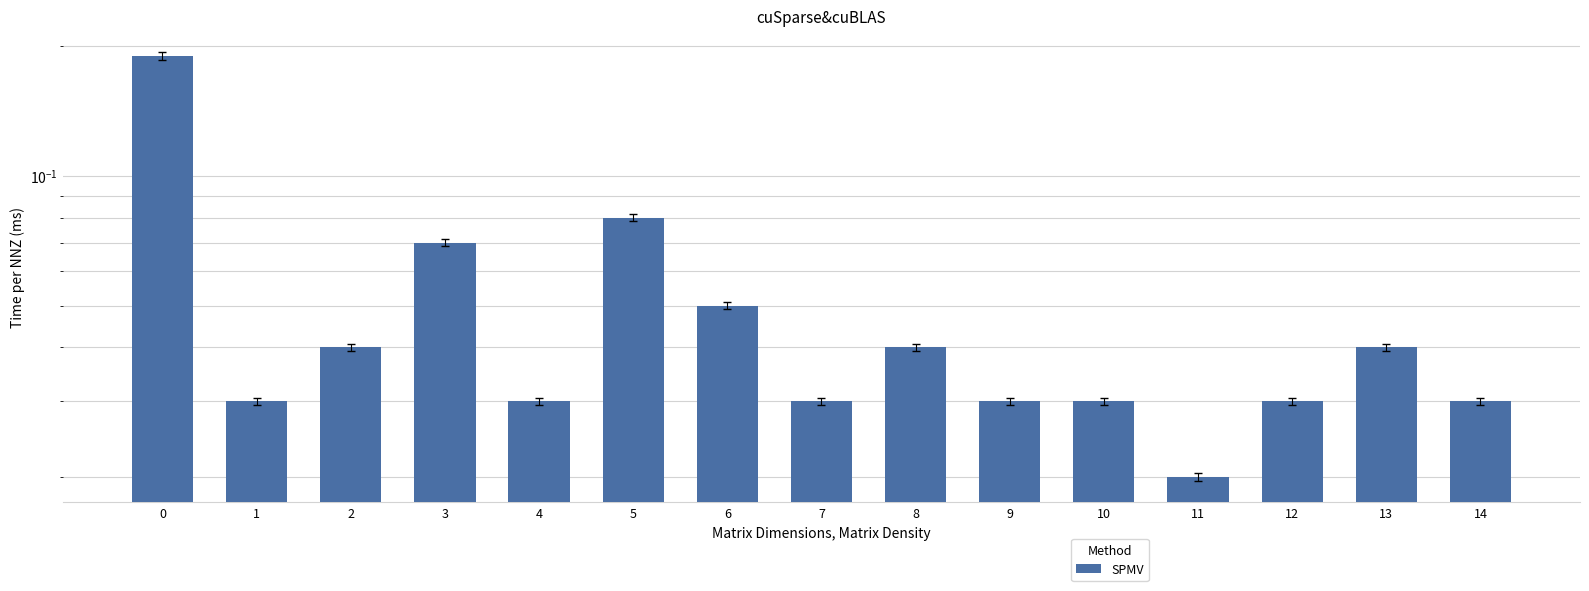

Rank the categories by value from highest to lowest.

0, 5, 3, 6, 2, 8, 13, 1, 4, 7, 9, 10, 12, 14, 11